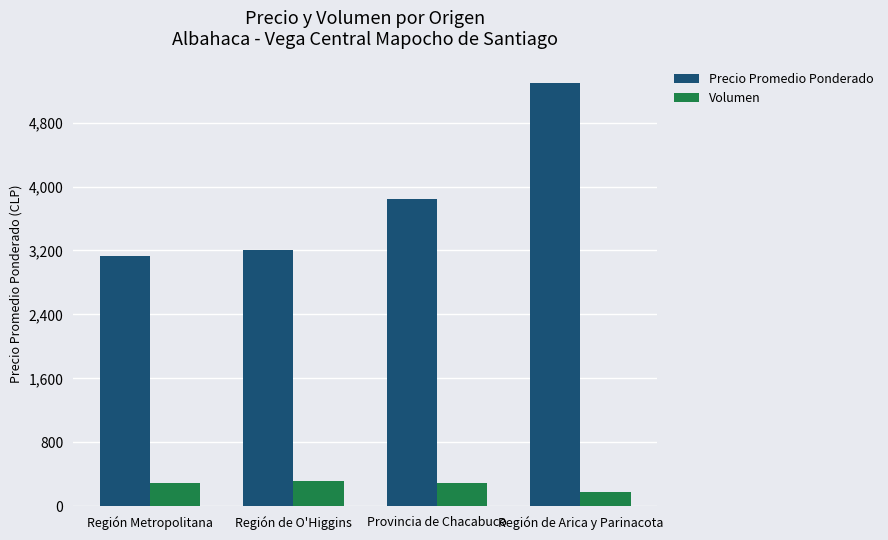

The Precio Promedio Ponderado series shows 3200 at Región de O'Higgins. True or false?

True